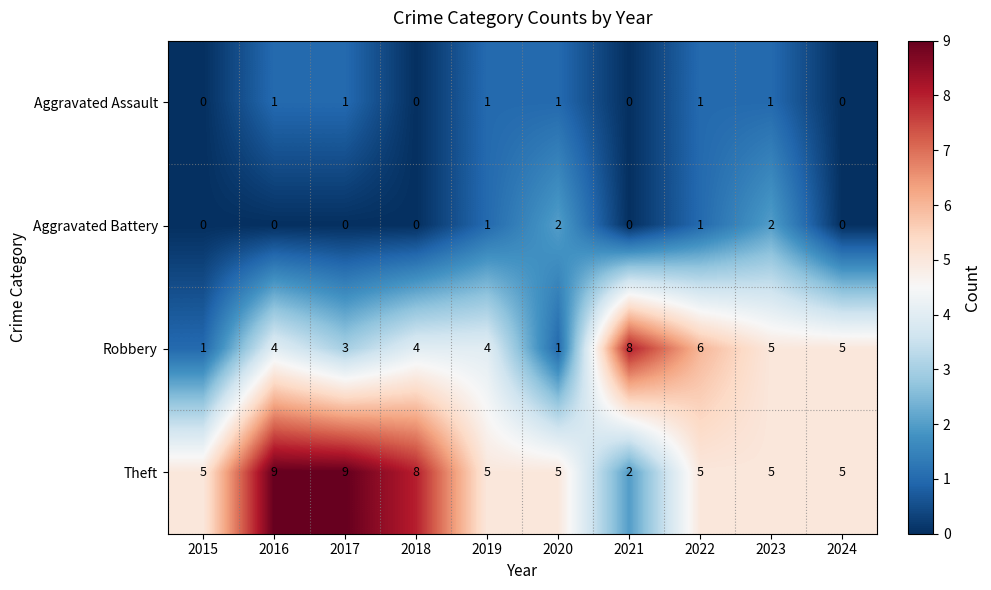

The Aggravated Assault series shows 1 at 2022. True or false?

True